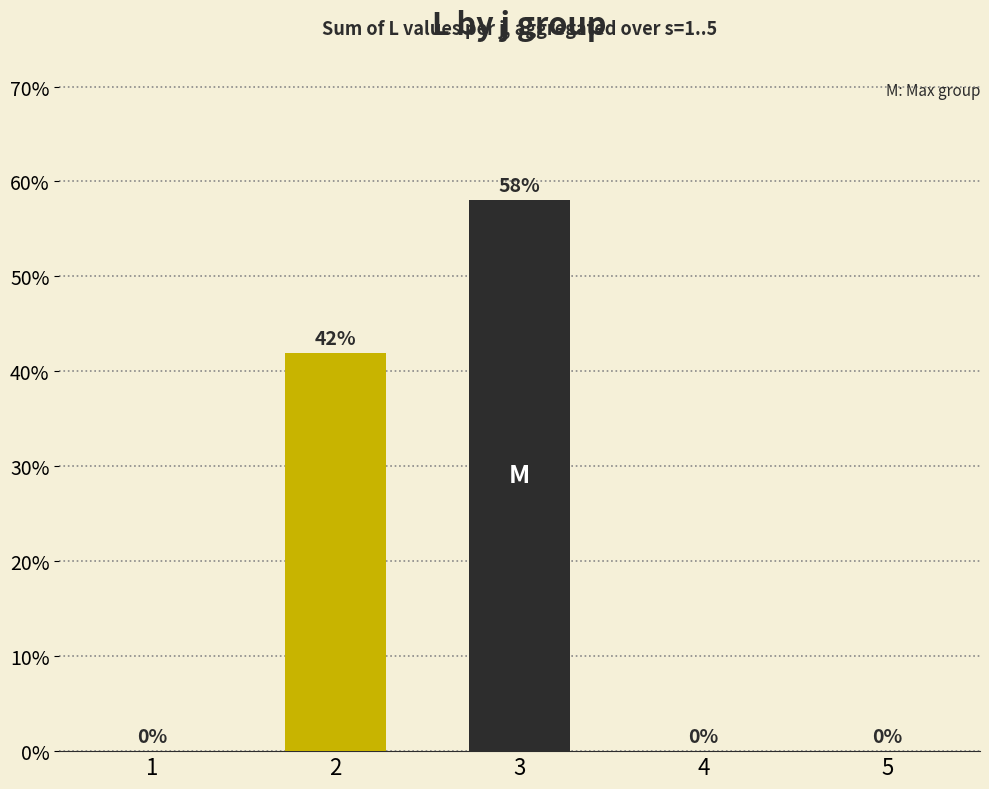

What is the sum of all values?

100.0